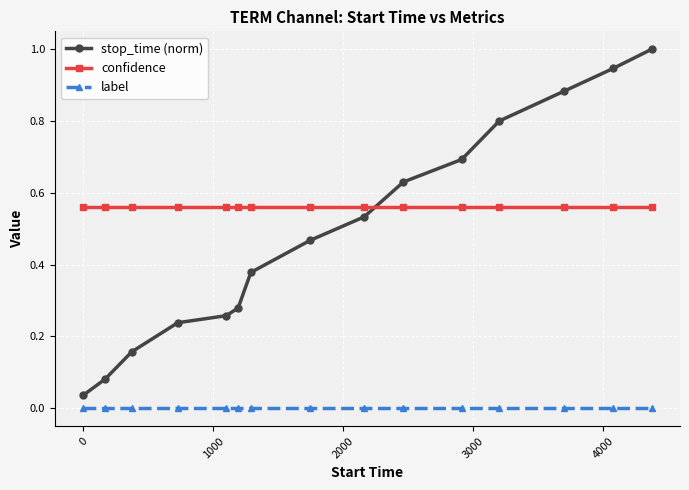

Which series has the largest total across all categories?

confidence